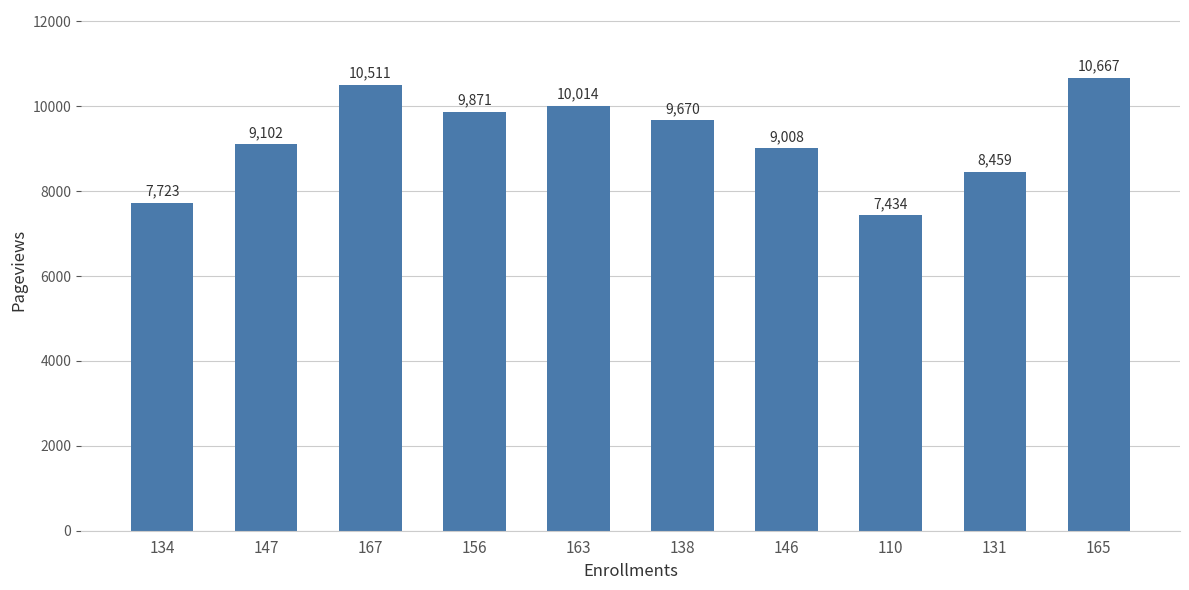

The value at 134 is 2040. True or false?

False